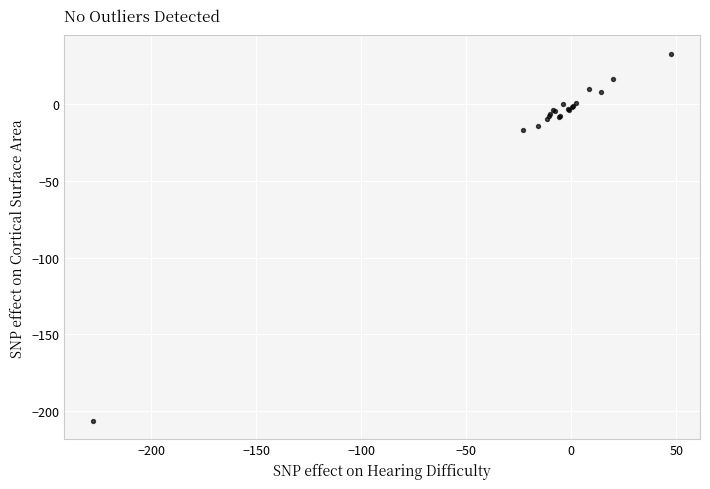

What Y value in the scatter plot is closest to -86?

-17.1